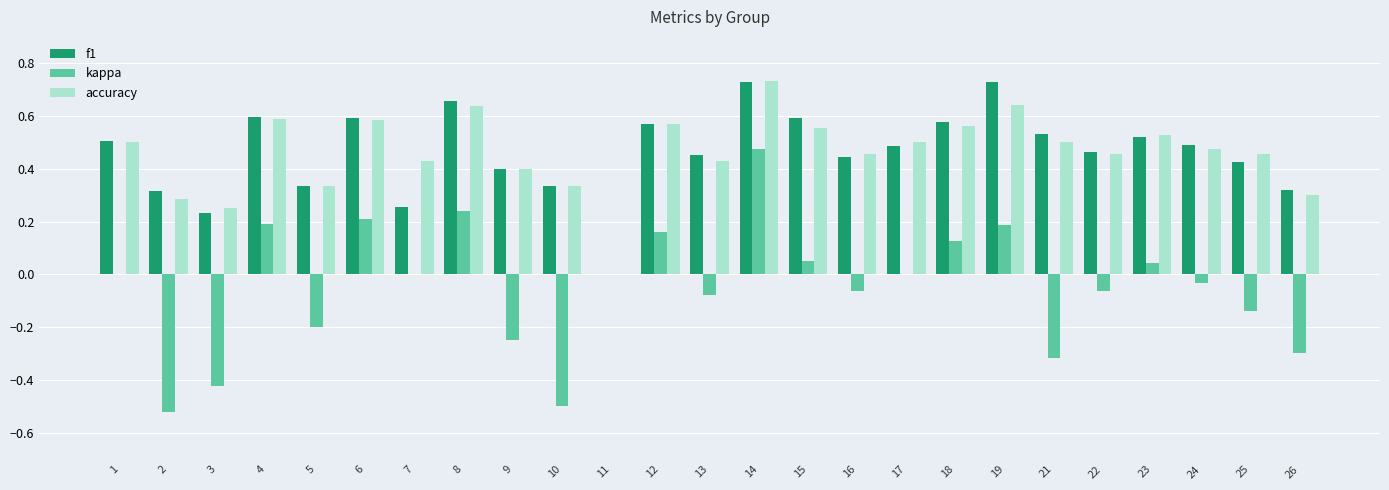

Where is f1 nearest to the value 0?

11